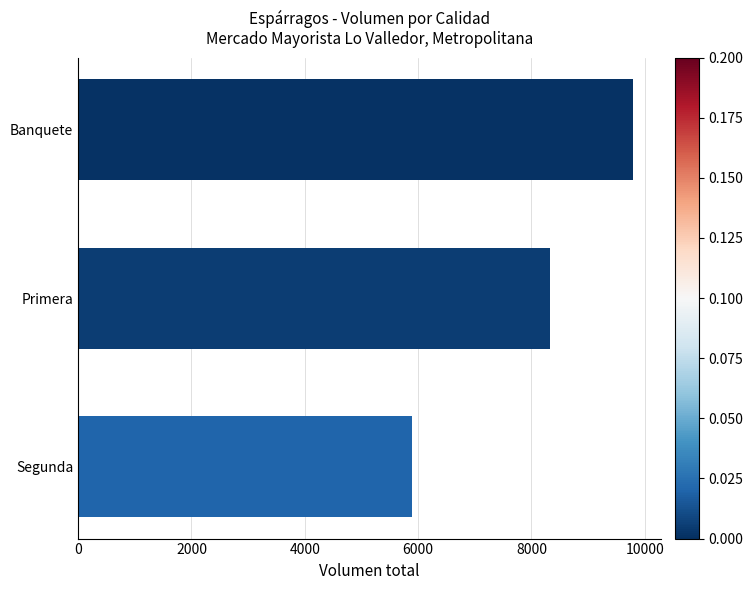

List the labels in order of value, smallest first.

Segunda, Primera, Banquete